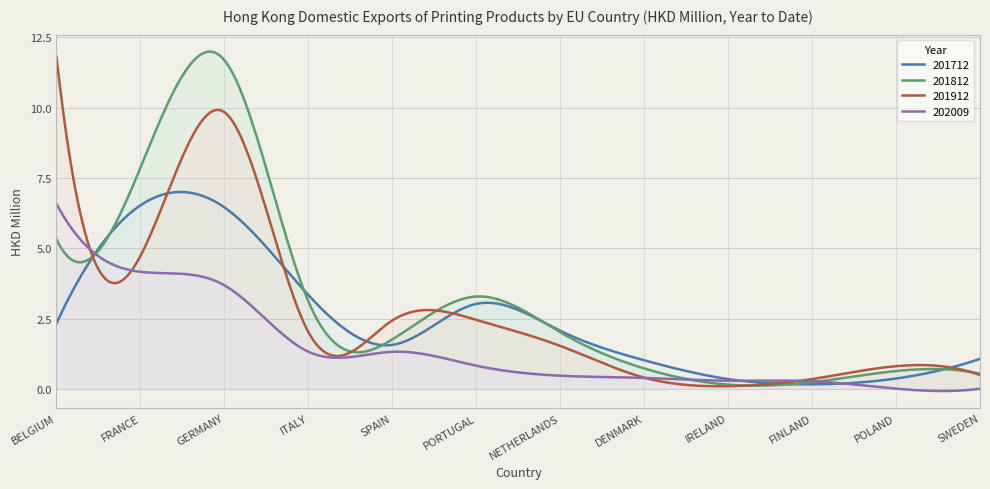

What is the sum of all 202009 values?

424.8